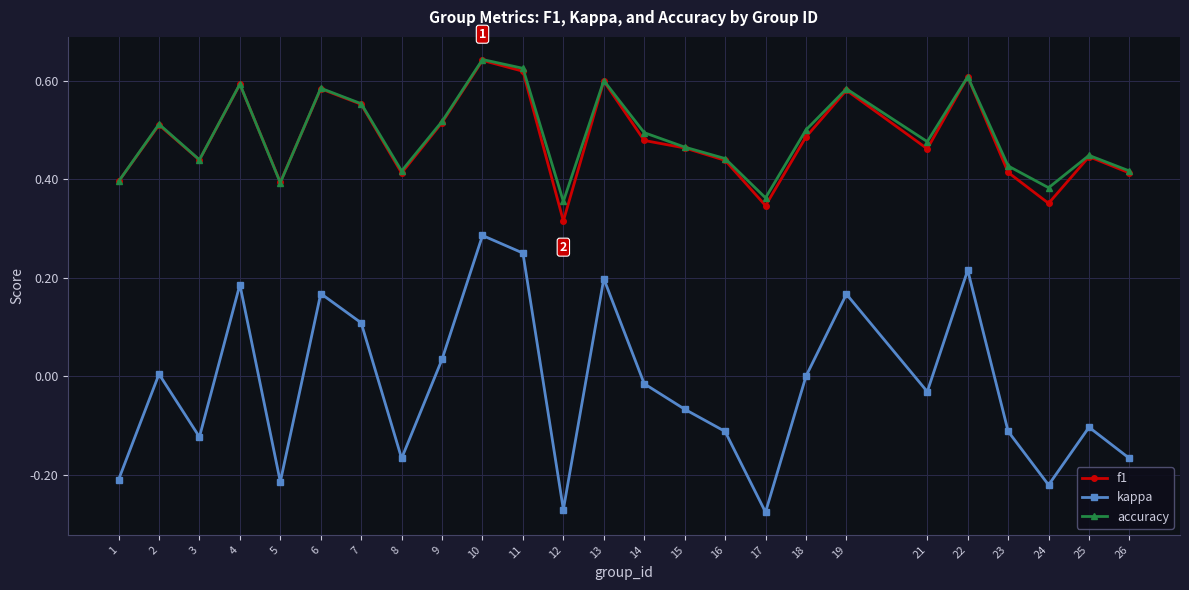

True or false: f1 has a value of 0.2 at 25.

False